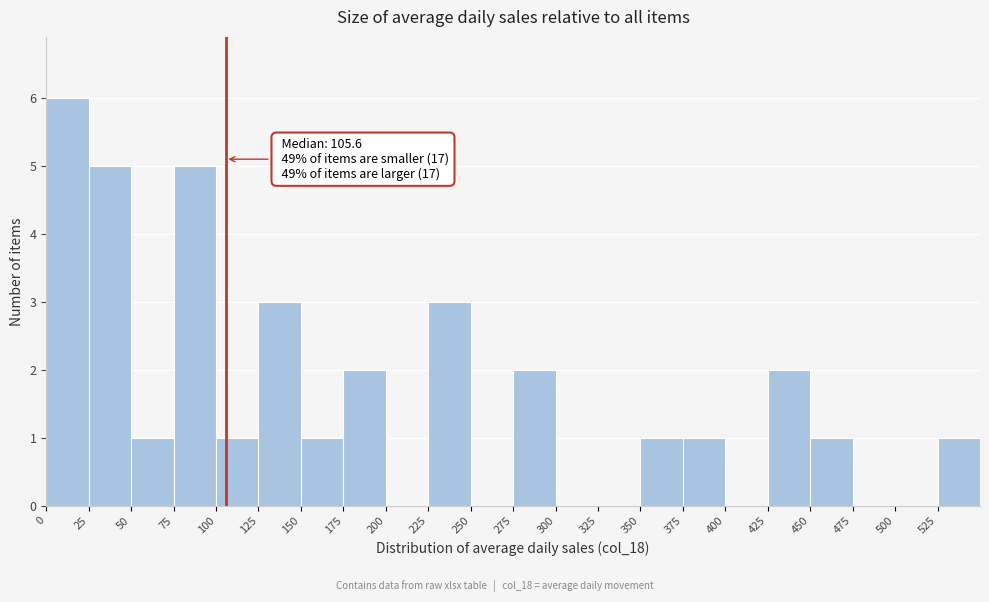

Which range on the x-axis has the tallest bar?

0 to 25